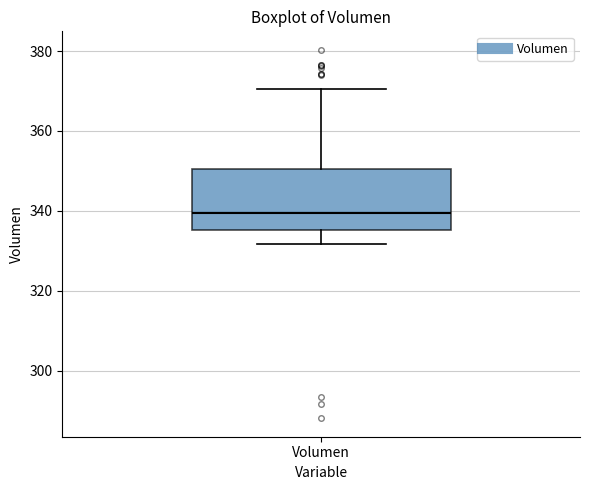

Where does the lower whisker of the box for Volumen end on the y-axis? The values are not printed on the chart, so give them approximately, as read against the axis.

332